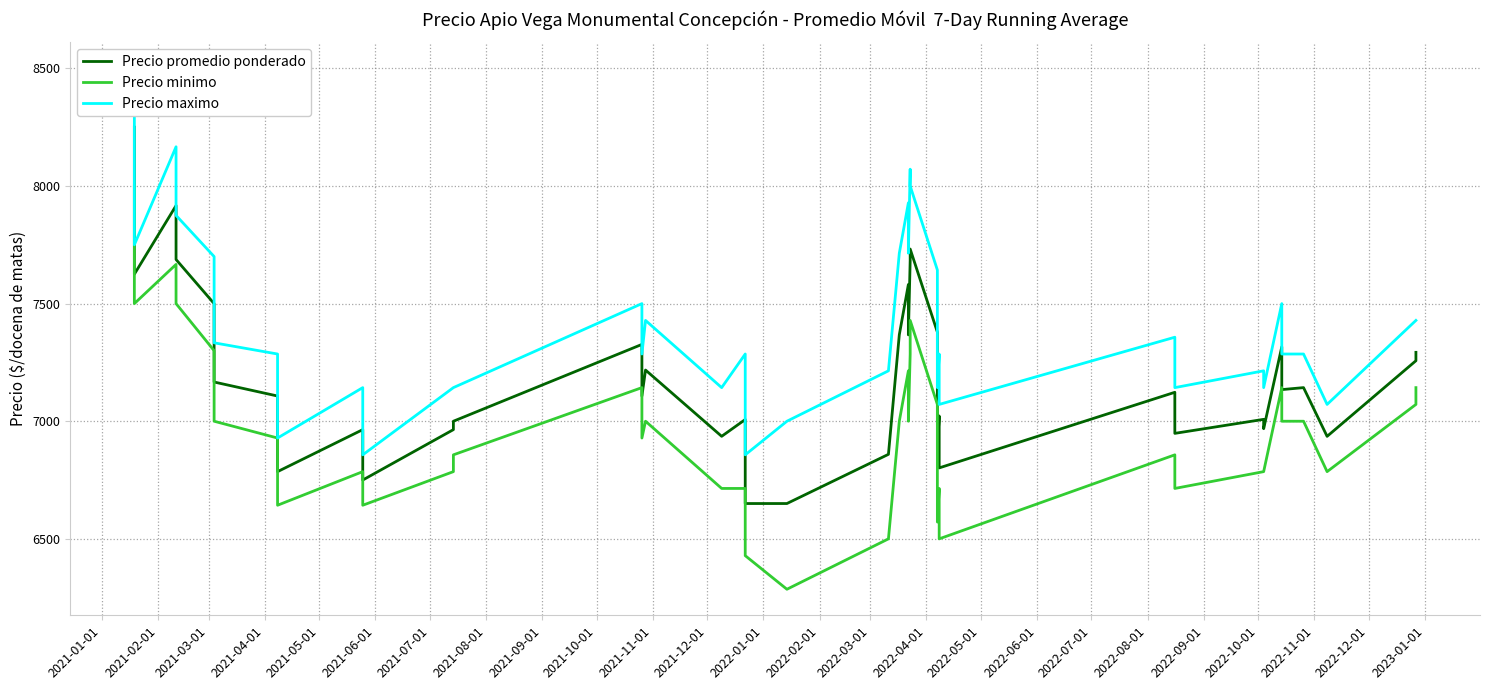

Reading left to right, transcribe all the data shown in this chart.

Precio promedio ponderado: 8250.0	7625.0	7916.7	7687.5	7500.0	7166.7	7107.1	6785.7	6964.3	6750.0	6964.3	7000.0	7326.6	7107.1	7217.6	6935.9	7007.3	6650.1	6650.1	6859.3	7367.7	7367.7	7581.3	7367.0	7684.4	7732.0	7378.9	6879.6	7022.4	6801.6	7123.0	6948.4	7008.0	6968.3	7316.3	7134.4	7142.9	6935.7	7257.1	7292.9
Precio minimo: 8000.0	7500.0	7666.7	7500.0	7300.0	7000.0	6928.6	6642.9	6785.7	6642.9	6785.7	6857.1	7142.9	6928.6	7000.0	6714.3	6714.3	6428.6	6285.7	6500.0	7000.0	7000.0	7214.3	7000.0	7285.7	7428.6	7071.4	6571.4	6714.3	6500.0	6857.1	6714.3	6785.7	6785.7	7142.9	7000.0	7000.0	6785.7	7071.4	7142.9
Precio maximo: 8500.0	7750.0	8166.7	7875.0	7700.0	7333.3	7285.7	6928.6	7142.9	6857.1	7142.9	7142.9	7500.0	7285.7	7428.6	7142.9	7285.7	6857.1	7000.0	7214.3	7714.3	7714.3	7928.6	7714.3	8071.4	8000.0	7642.9	7142.9	7285.7	7071.4	7357.1	7142.9	7214.3	7142.9	7500.0	7285.7	7285.7	7071.4	7428.6	7428.6